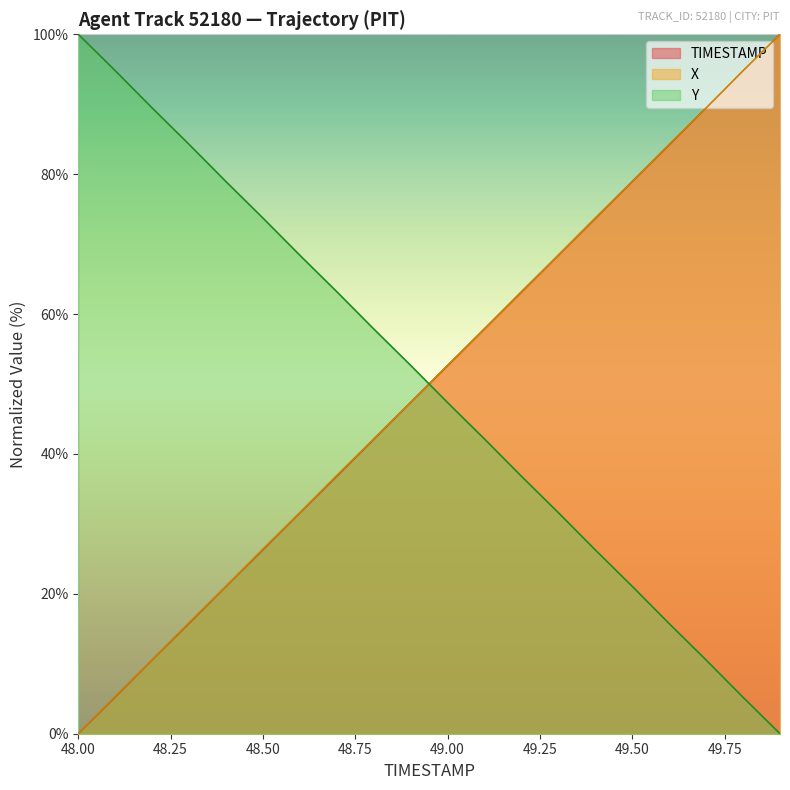

Does the chart have visible grid lines?

No